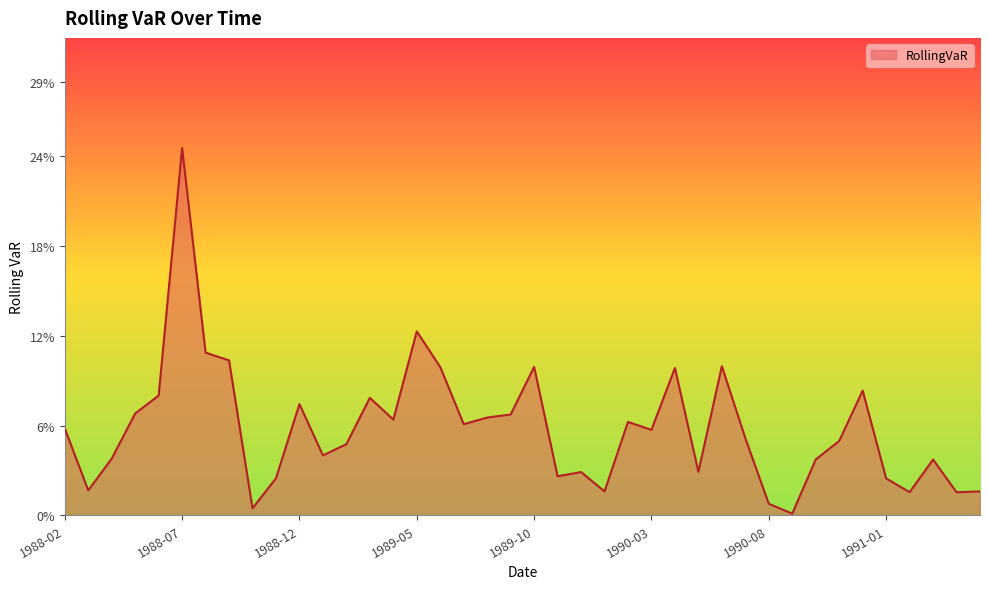

Does the chart have visible grid lines?

No